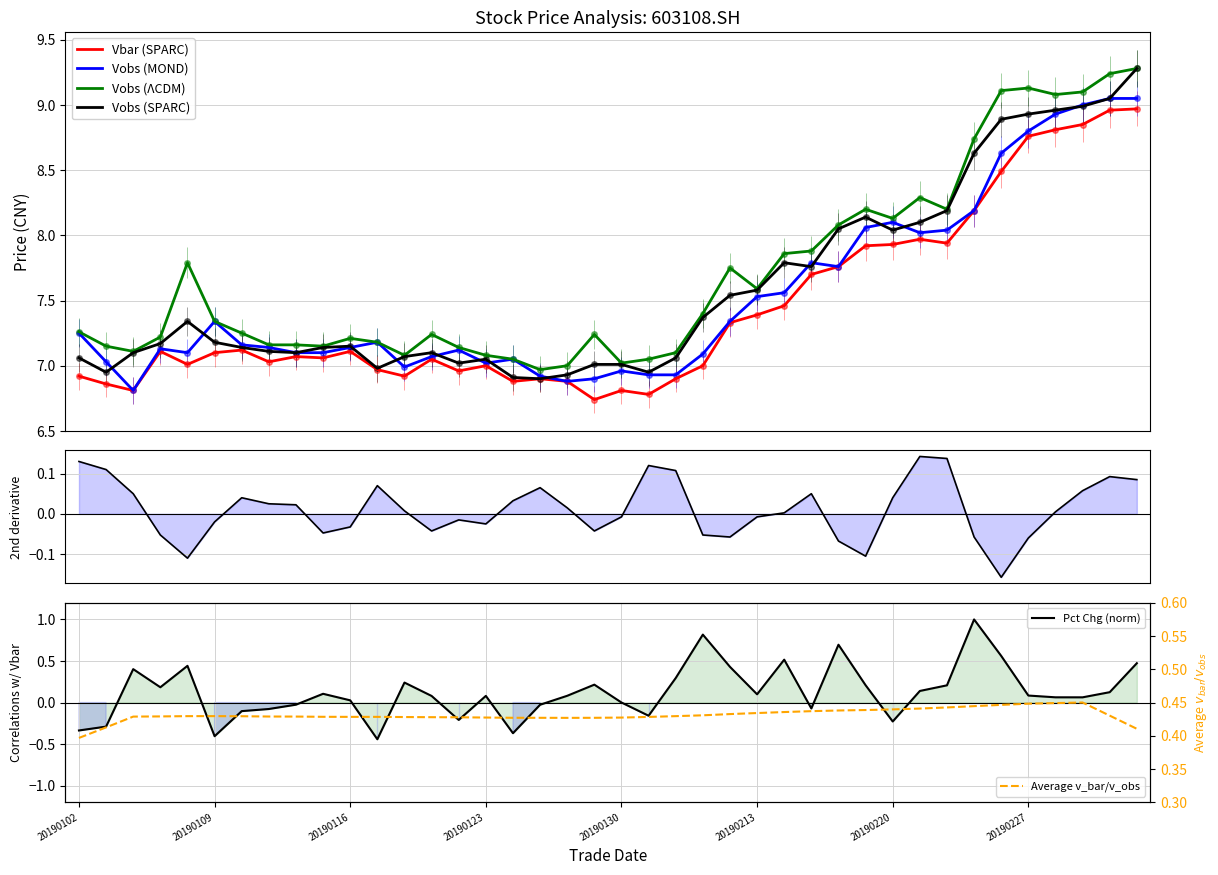

Reading left to right, list all the values displayed in this chart.

close: 7.1	7.0	7.1	7.2	7.3	7.2	7.1	7.1	7.1	7.1	7.2	7.0	7.1	7.1	7.0	7.0	6.9	6.9	6.9	7.0	7.0	7.0	7.1	7.4	7.5	7.6	7.8	7.8	8.1	8.1	8.0	8.1	8.2	8.6	8.9	8.9	9.0	9.0	9.1	9.3
open: 7.2	7.0	6.8	7.1	7.1	7.3	7.2	7.1	7.1	7.1	7.1	7.2	7.0	7.1	7.1	7.0	7.0	6.9	6.9	6.9	7.0	6.9	6.9	7.1	7.3	7.5	7.6	7.8	7.8	8.1	8.1	8.0	8.0	8.2	8.6	8.8	8.9	9.0	9.1	9.1
high: 7.3	7.2	7.1	7.2	7.8	7.3	7.2	7.2	7.2	7.2	7.2	7.2	7.1	7.2	7.1	7.1	7.0	7.0	7.0	7.2	7.0	7.0	7.1	7.4	7.8	7.6	7.9	7.9	8.1	8.2	8.1	8.3	8.2	8.7	9.1	9.1	9.1	9.1	9.2	9.3
low: 6.9	6.9	6.8	7.1	7.0	7.1	7.1	7.0	7.1	7.1	7.1	7.0	6.9	7.0	7.0	7.0	6.9	6.9	6.9	6.7	6.8	6.8	6.9	7.0	7.3	7.4	7.5	7.7	7.8	7.9	7.9	8.0	7.9	8.2	8.5	8.8	8.8	8.8	9.0	9.0